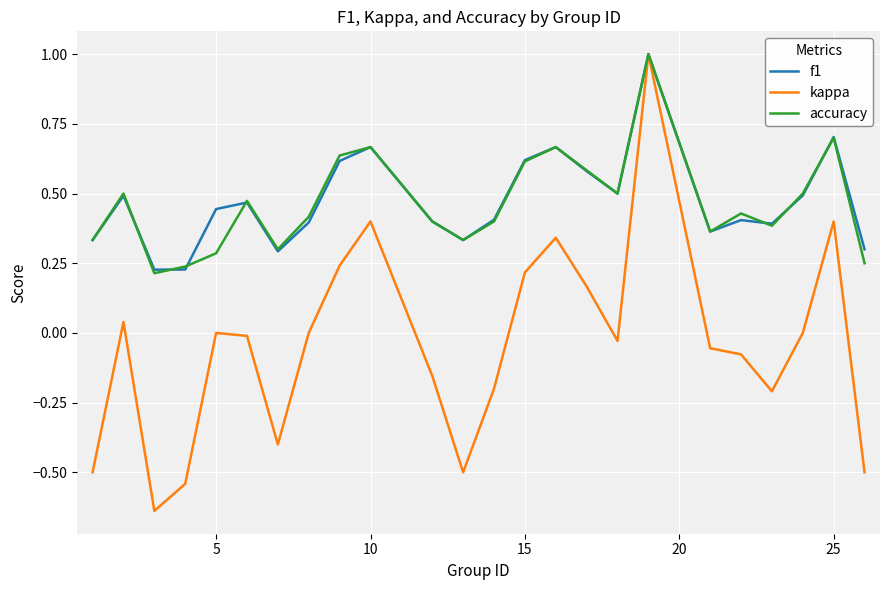

What is the sum of all accuracy values?

11.2